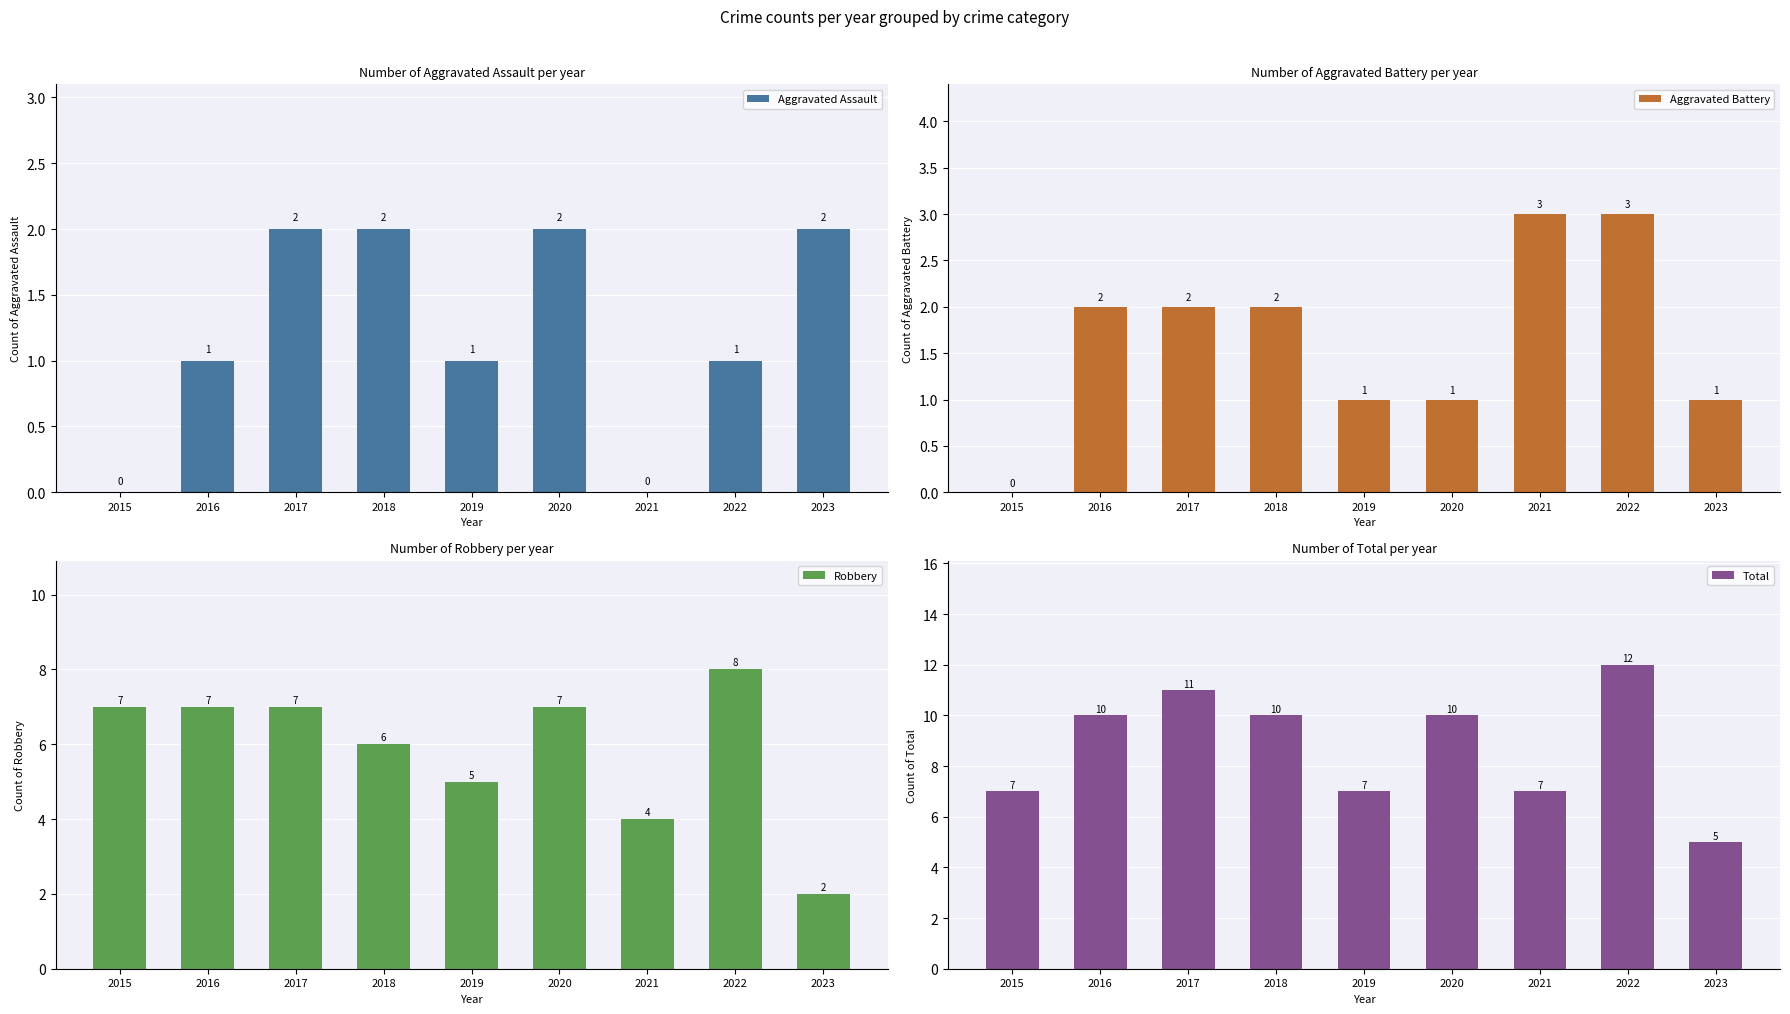

Reading left to right, list all the values displayed in this chart.

Aggravated Assault: 0	1	2	2	1	2	0	1	2
Aggravated Battery: 0	2	2	2	1	1	3	3	1
Robbery: 7	7	7	6	5	7	4	8	2
Total: 7	10	11	10	7	10	7	12	5